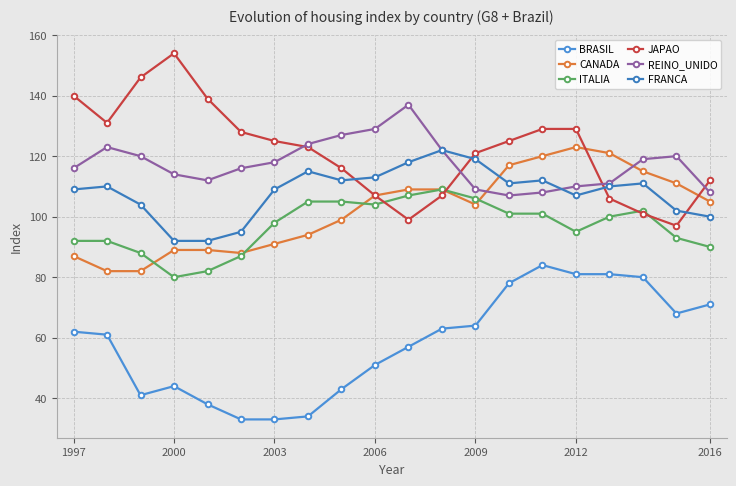

Which series ends up on top after the final intersection of CANADA and REINO_UNIDO?

REINO_UNIDO